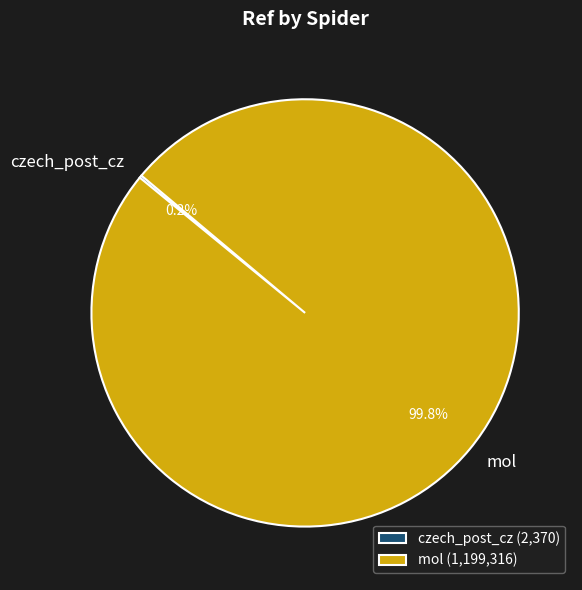

Does mol account for over 50% of the chart?

Yes